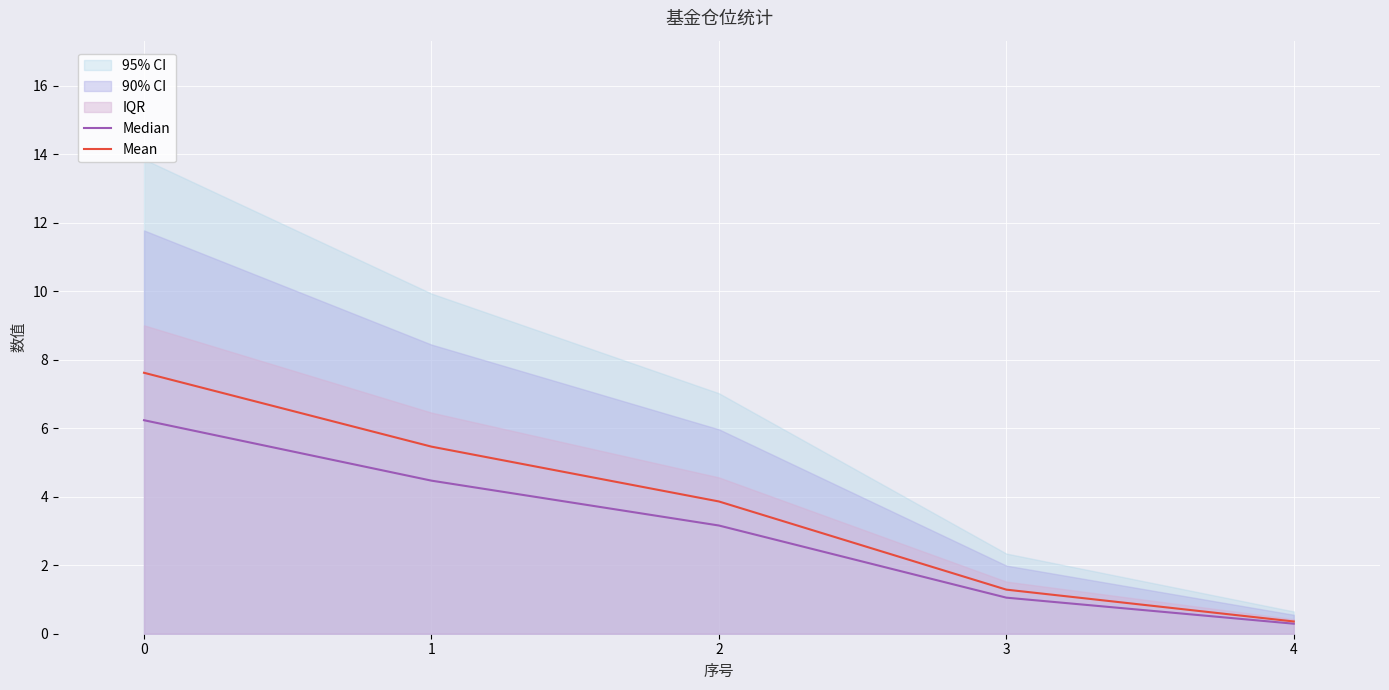

List the labels in order of Median value, largest first.

0, 1, 2, 3, 4